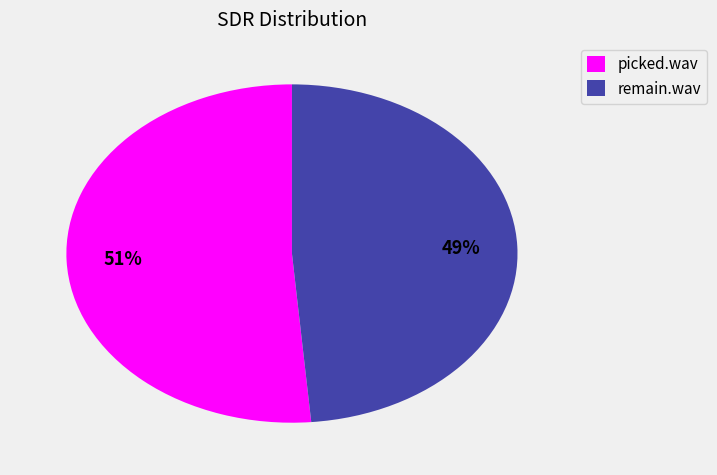

Rank the categories by value from lowest to highest.

remain.wav, picked.wav